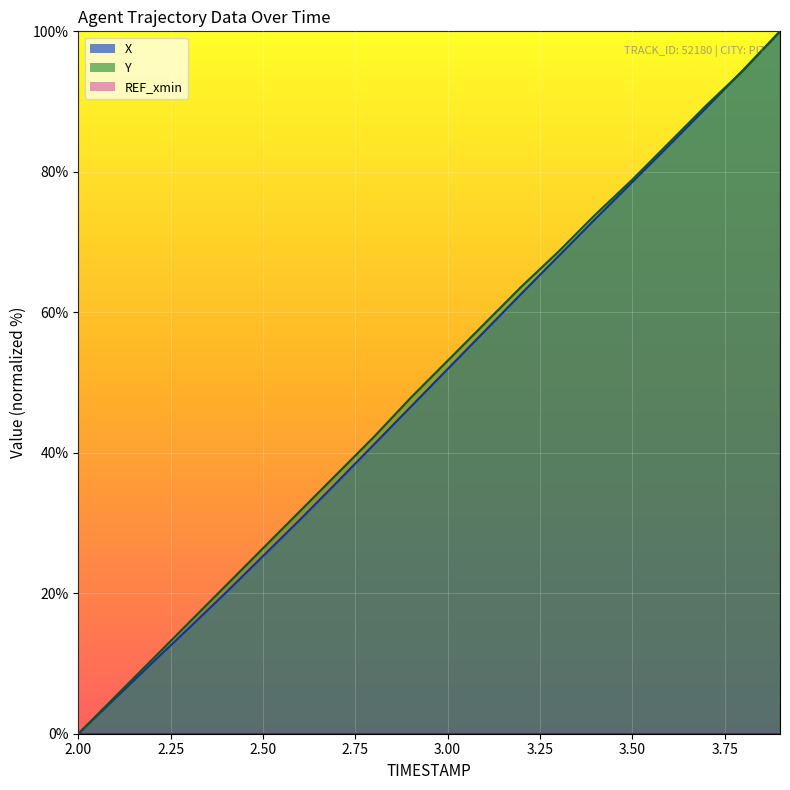

What position from the right is 3.75?

13